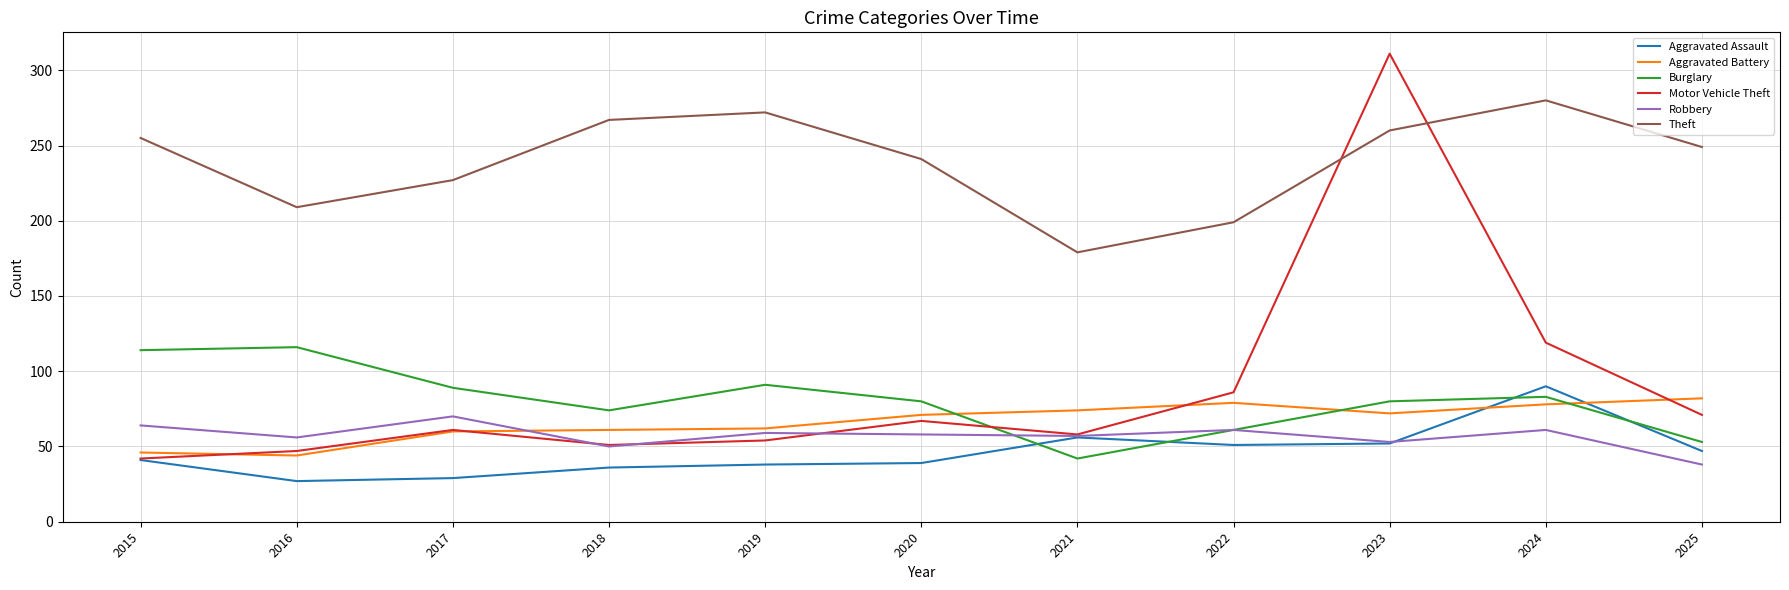

Count the number of categories in the chart.

11